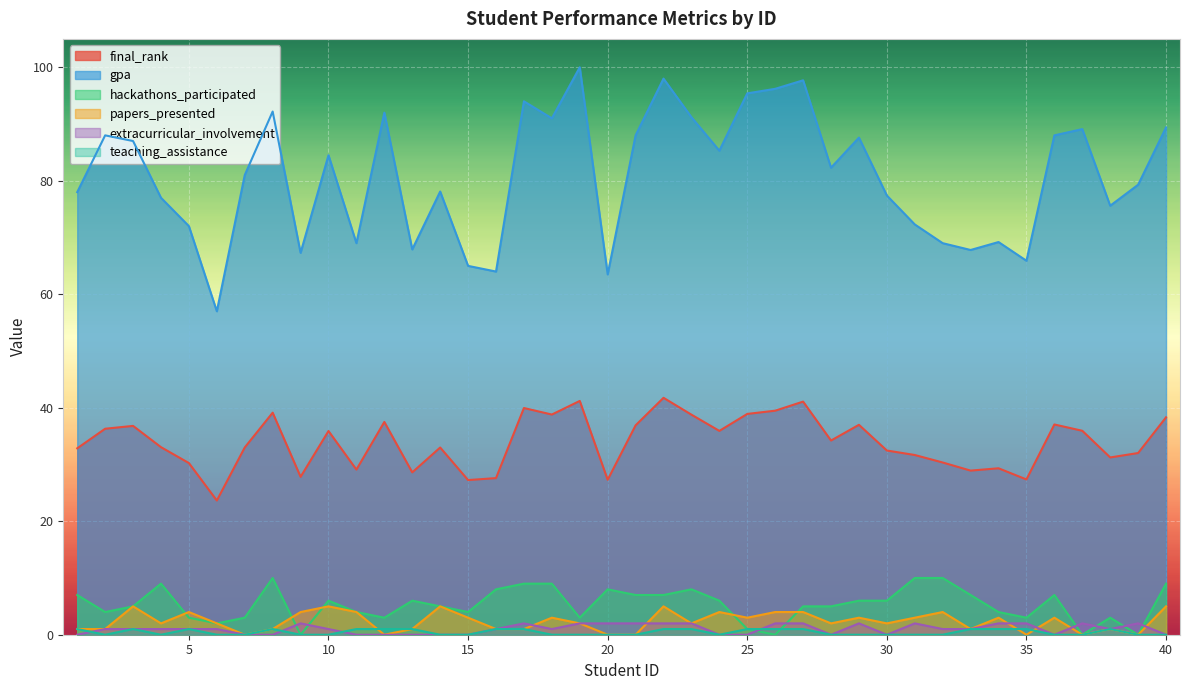

What is the spread (max minus min) of values at 7?

81.0